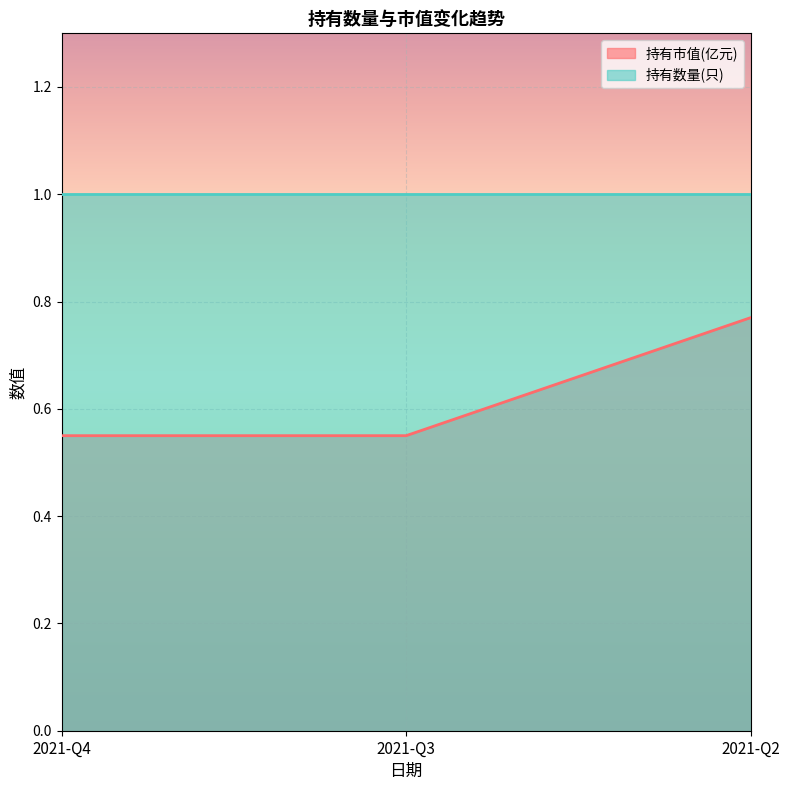

What is the greatest value displayed?

1.0